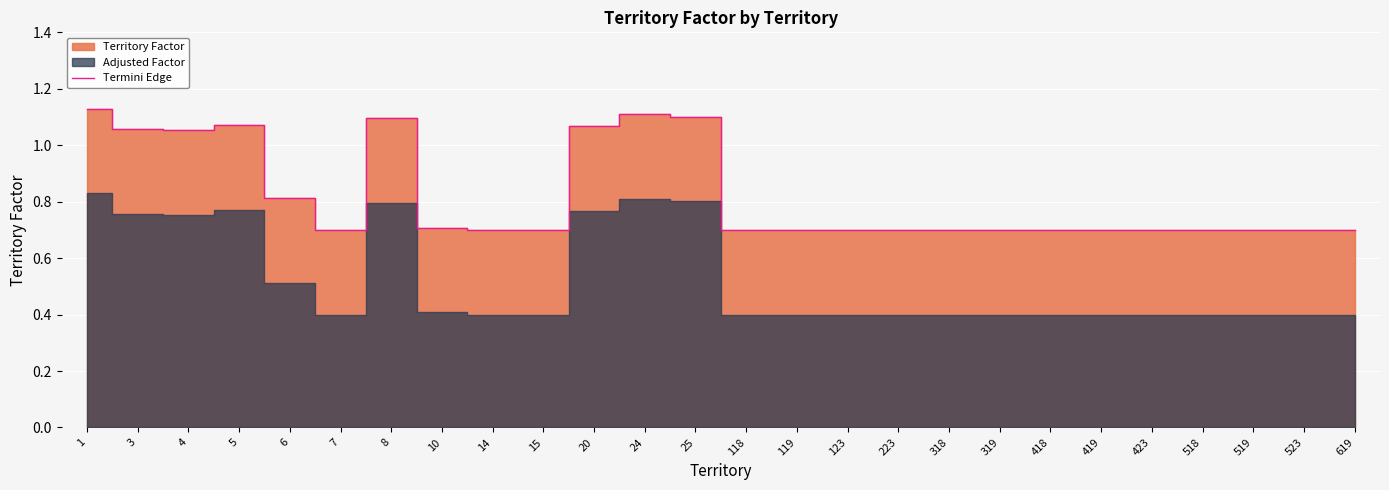

Which has a higher value, 118 or 4?

4